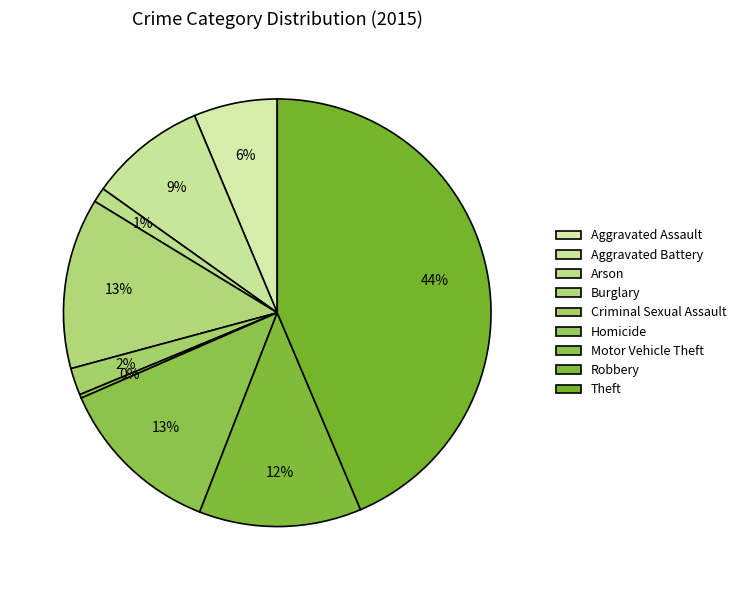

How much of the chart is everything except Aggravated Battery?

91.2%